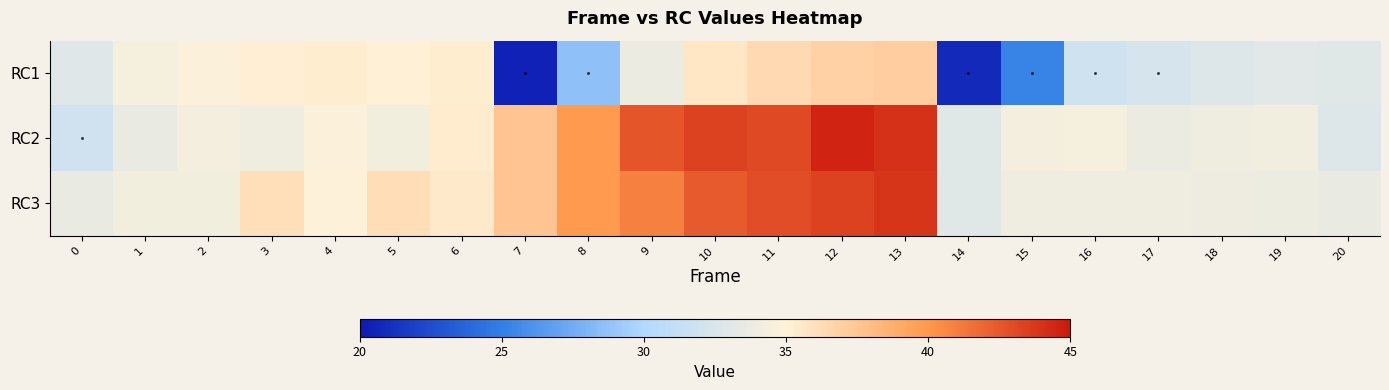

What is the smallest value displayed?

20.5